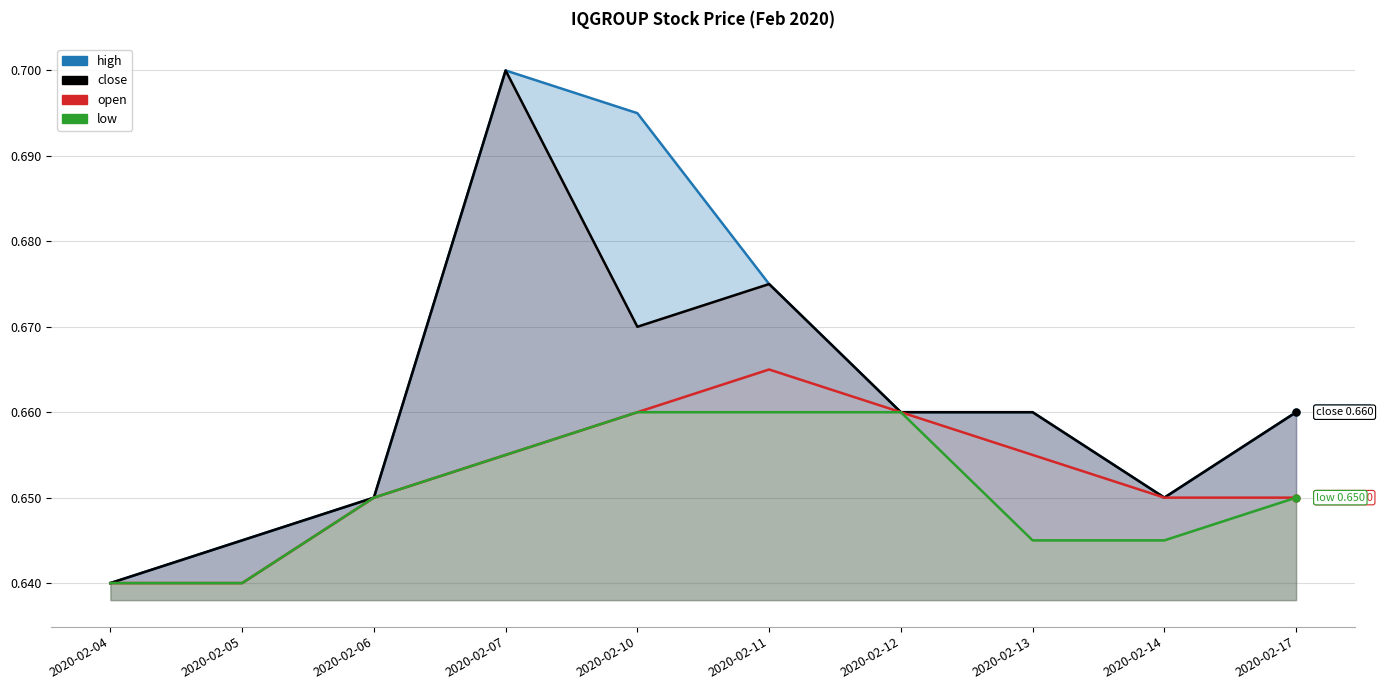

True or false: low and open intersect in this chart.

False